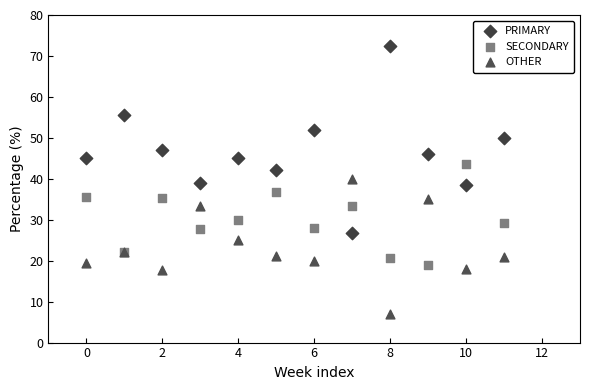

What are all the series names shown in the legend?

PRIMARY, SECONDARY, OTHER